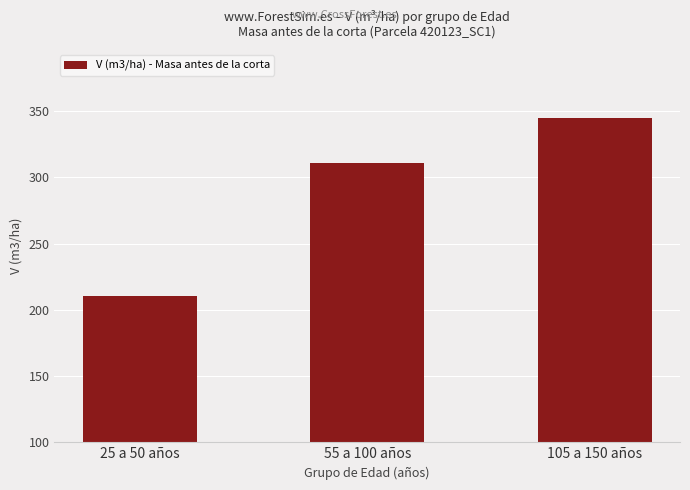

What is the difference between the values at 55 a 100 años and 105 a 150 años?

34.0